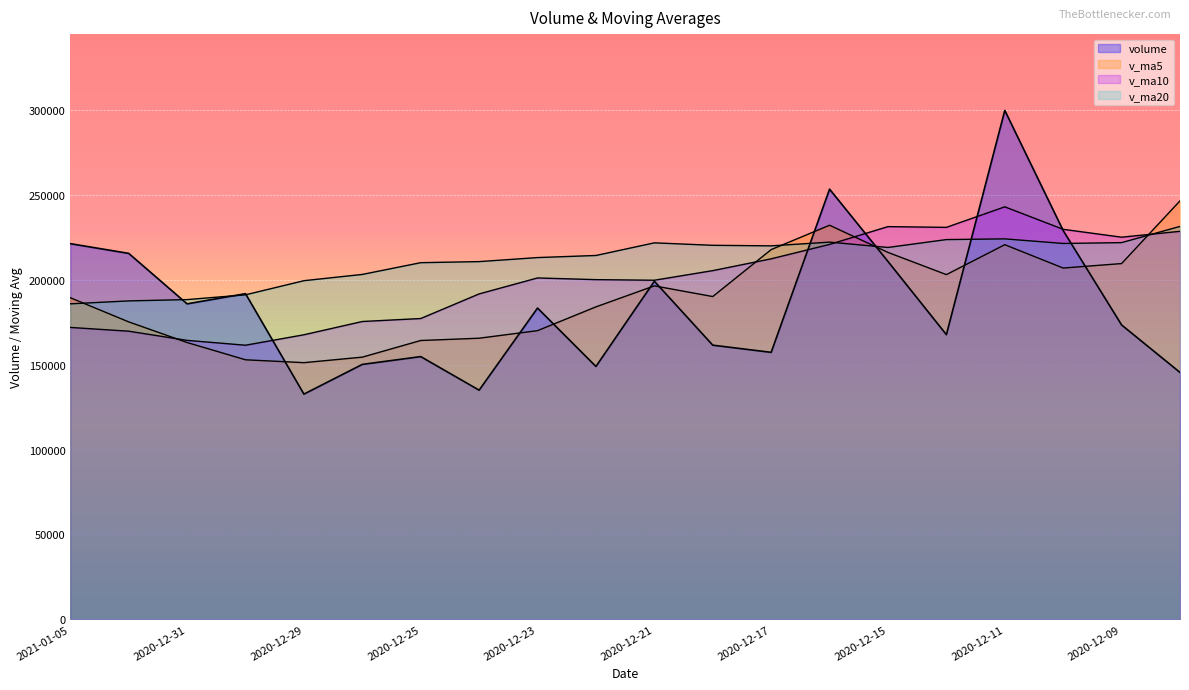

List the series in order of their overall mean, highest first.

v_ma20, v_ma10, v_ma5, volume